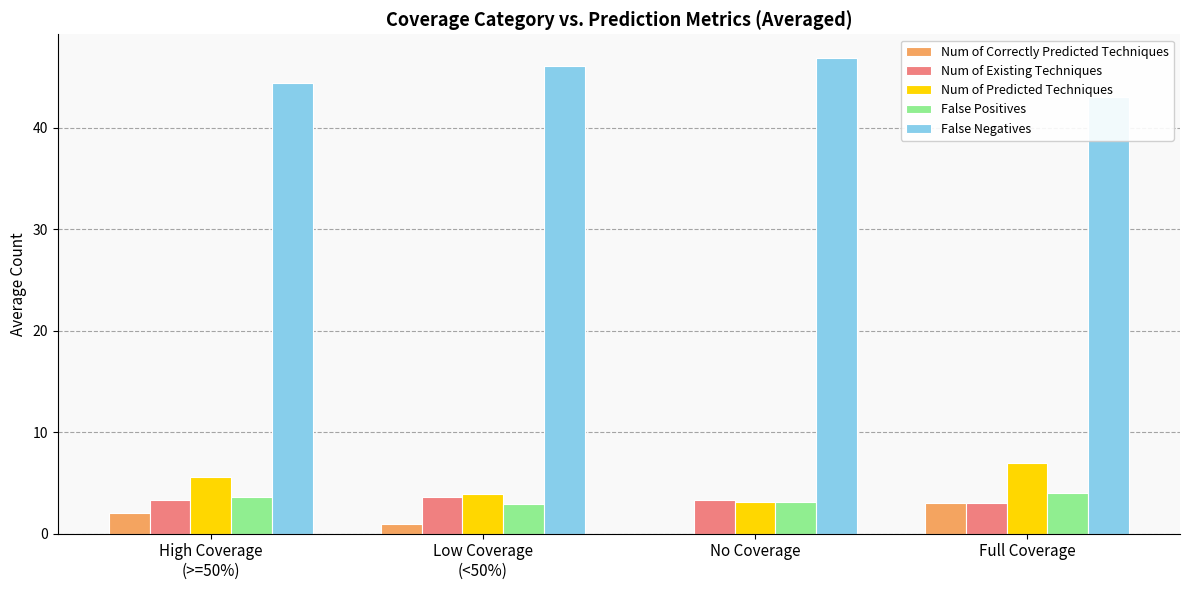

What is the average value of the False Negatives series?

45.1